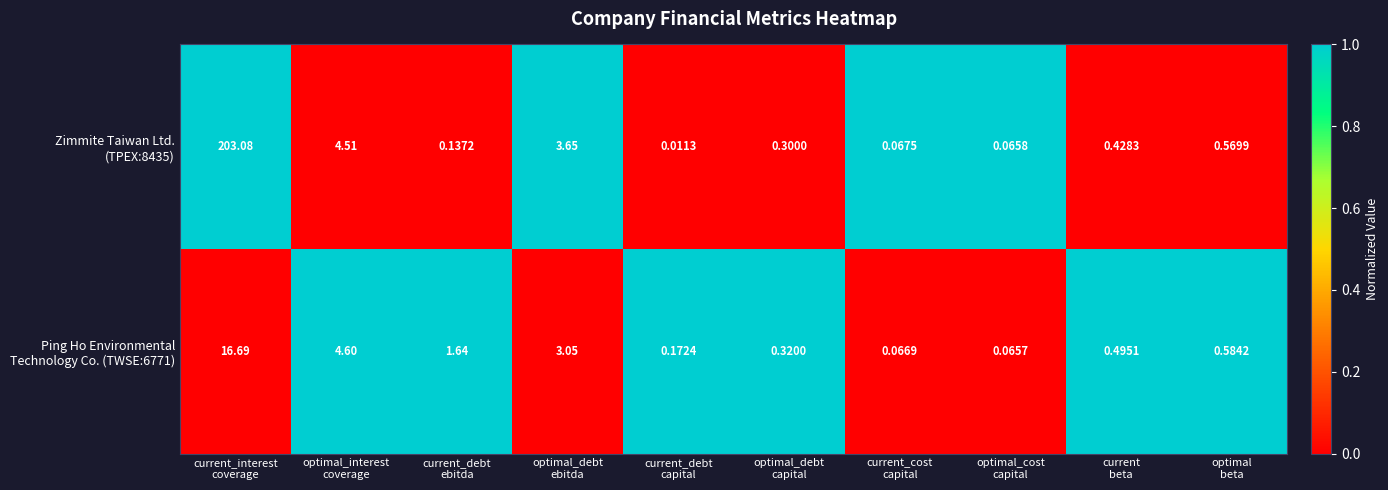

Count the number of data series in this chart.

2